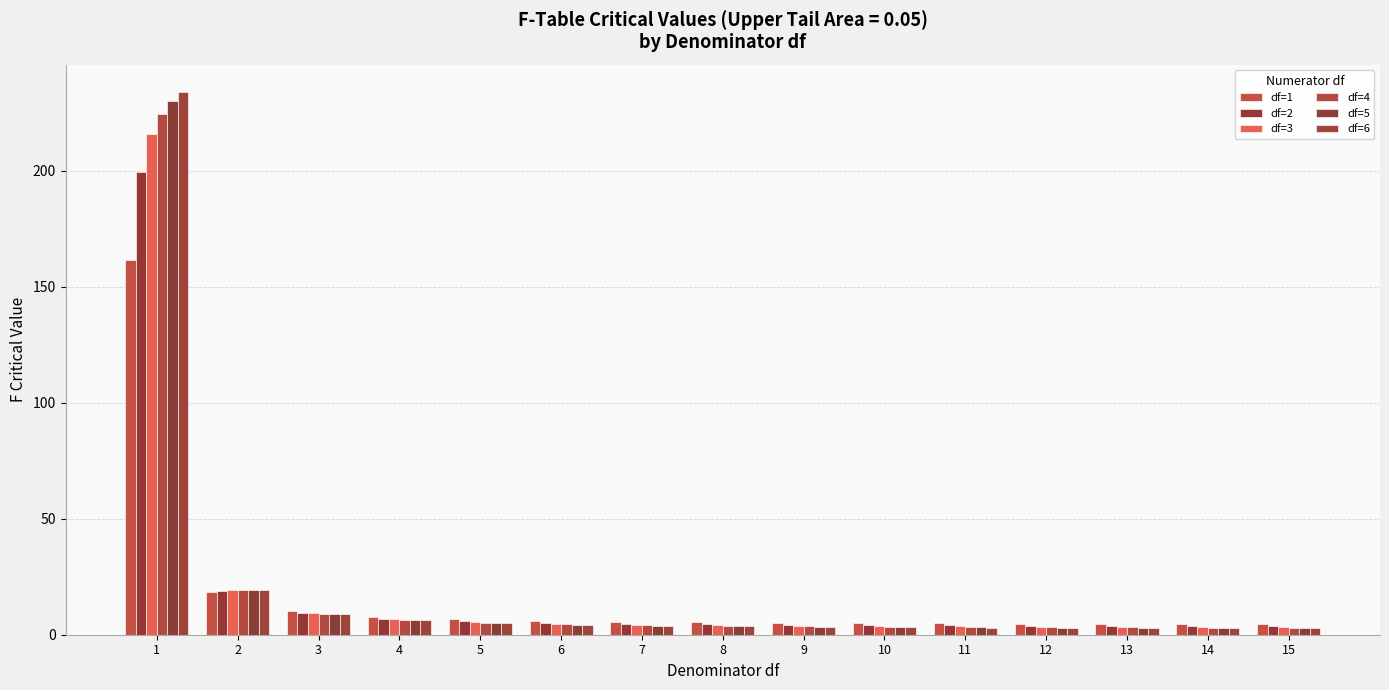

At 10, list the series in order from largest to smallest.

df=1, df=2, df=3, df=4, df=5, df=6